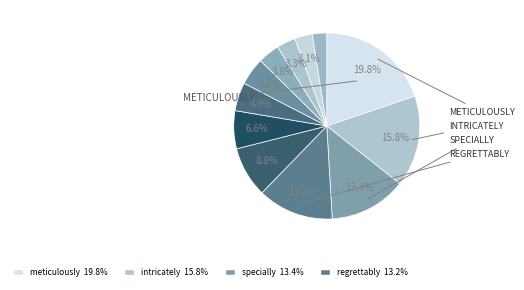

To the nearest percent, what is the difference between the largest and smallest slice percentages?

17%